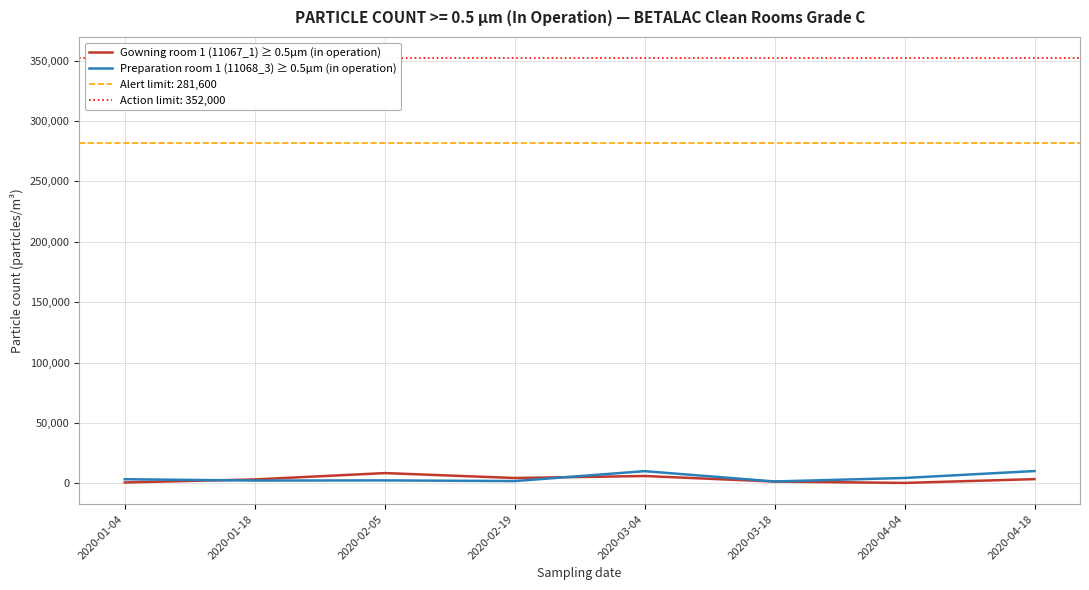

What is the total value across all series at 2020-01-04?

4100